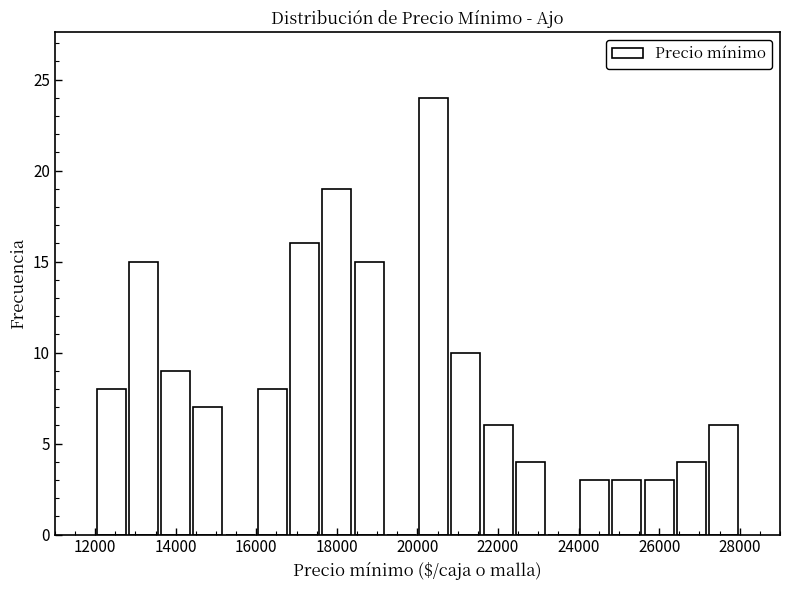

What is the height of the bar covering 12000 to 12800 on the x-axis? The values are not printed on the chart, so give them approximately, as read against the axis.

8